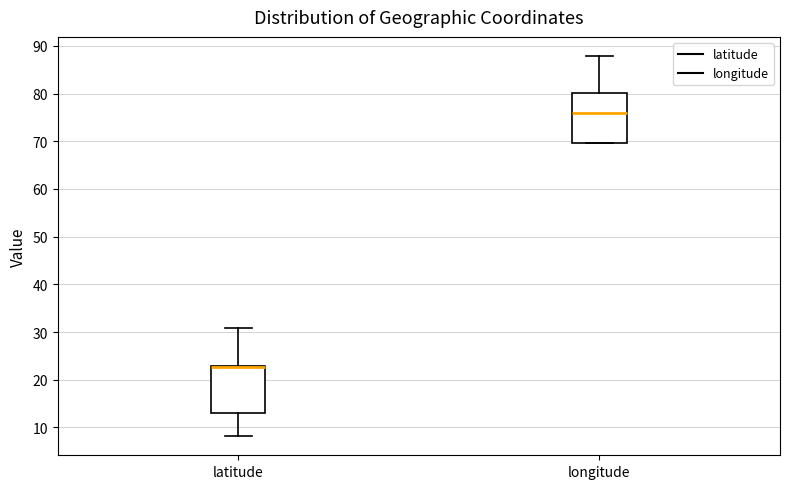

Where does the upper whisker of the box for latitude end on the y-axis? The values are not printed on the chart, so give them approximately, as read against the axis.

31